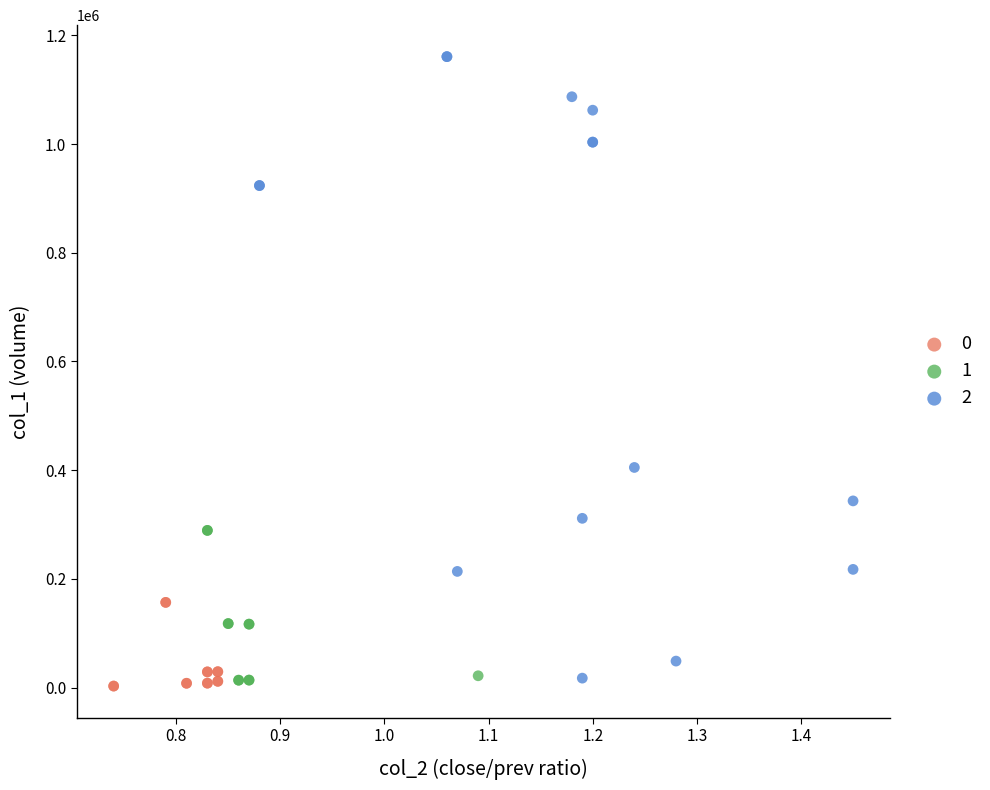

What are all the series names shown in the legend?

0, 1, 2